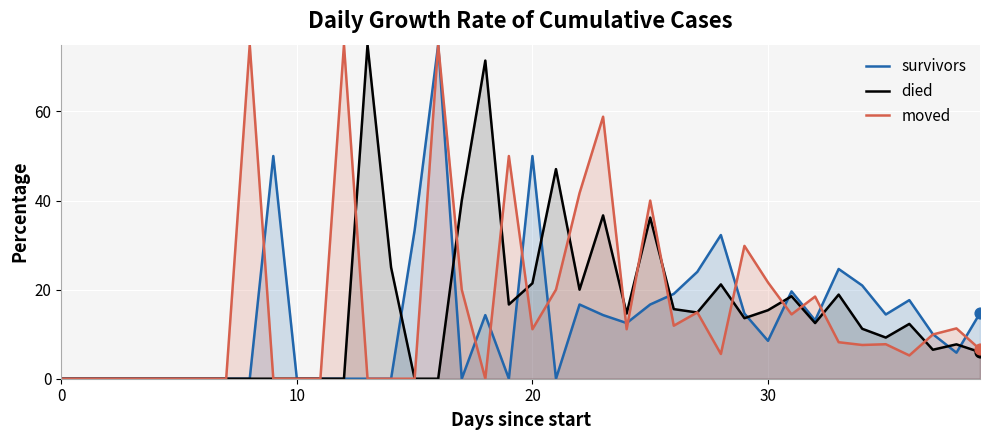

Which series reaches the minimum Y coordinate?

survivors